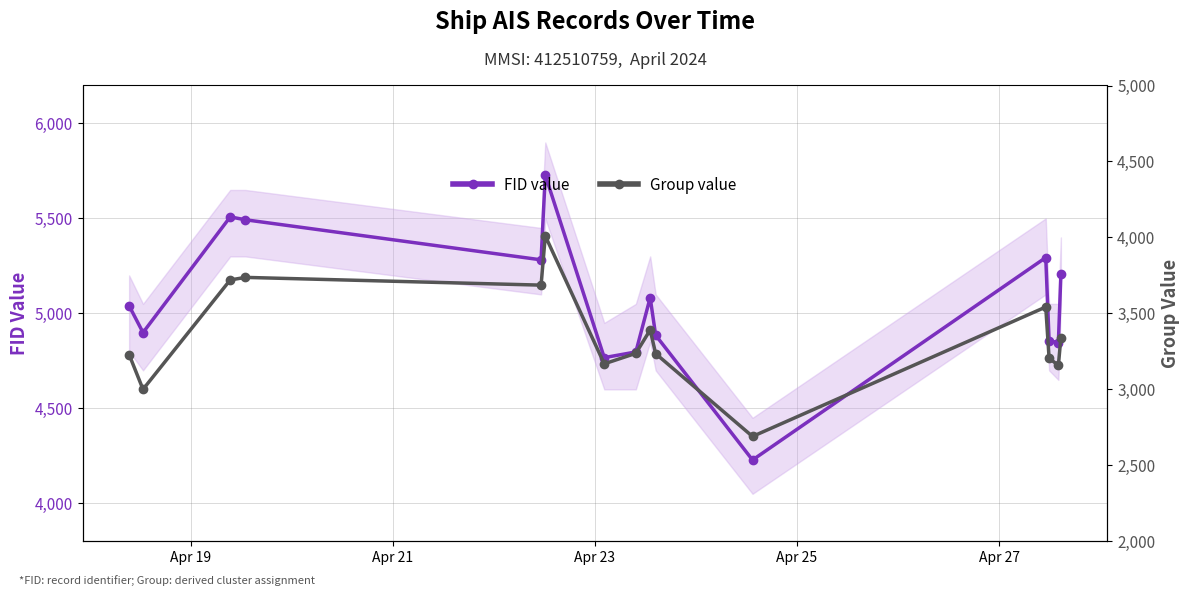

What is the value of the FID value point at the 2nd from the left?

4899